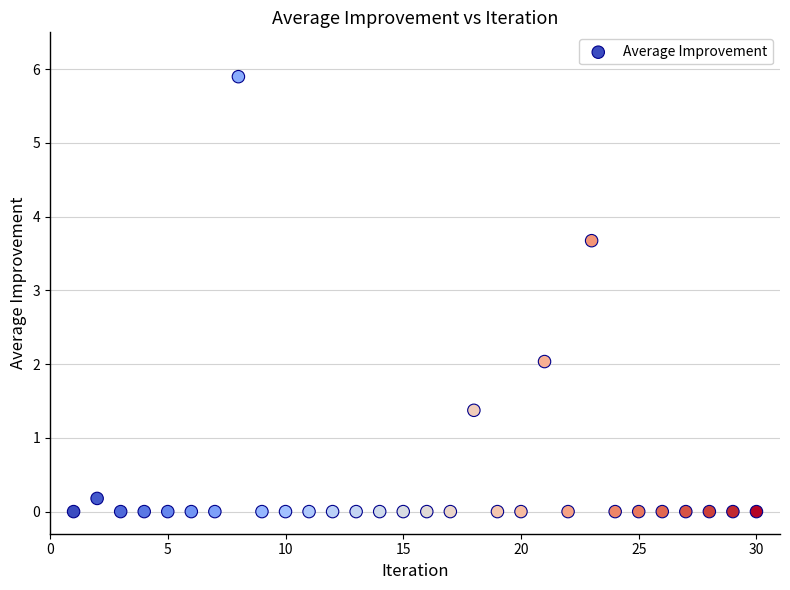

What is the range of Y values (max minus min)?

5.9